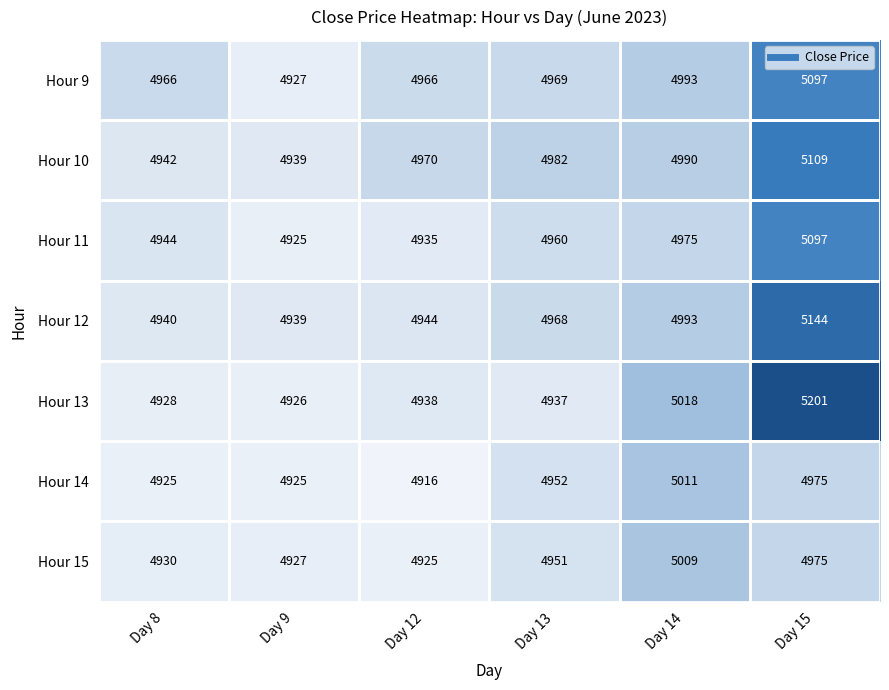

The Hour 10 series shows 6485 at Day 13. True or false?

False